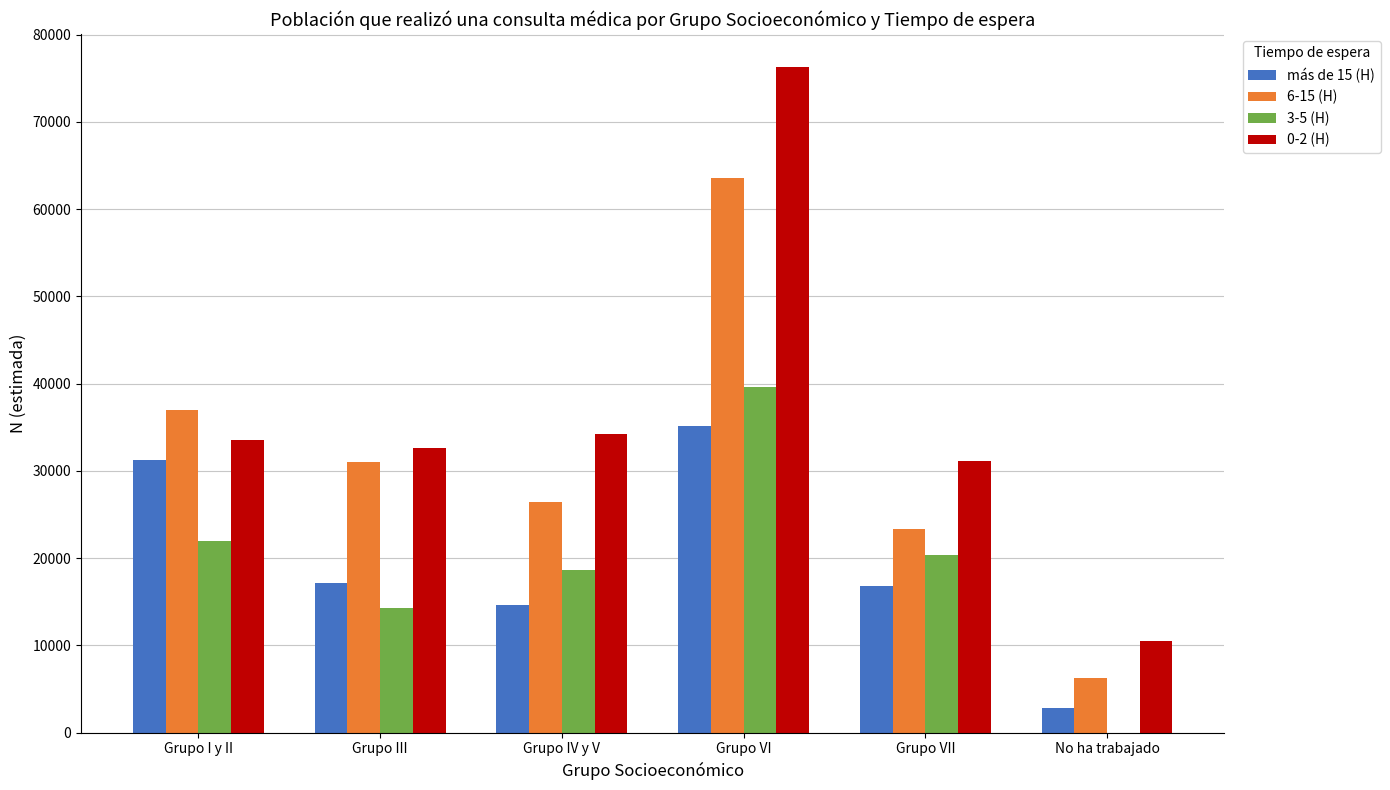

The 6-15 (H) series shows 34931 at Grupo VII. True or false?

False